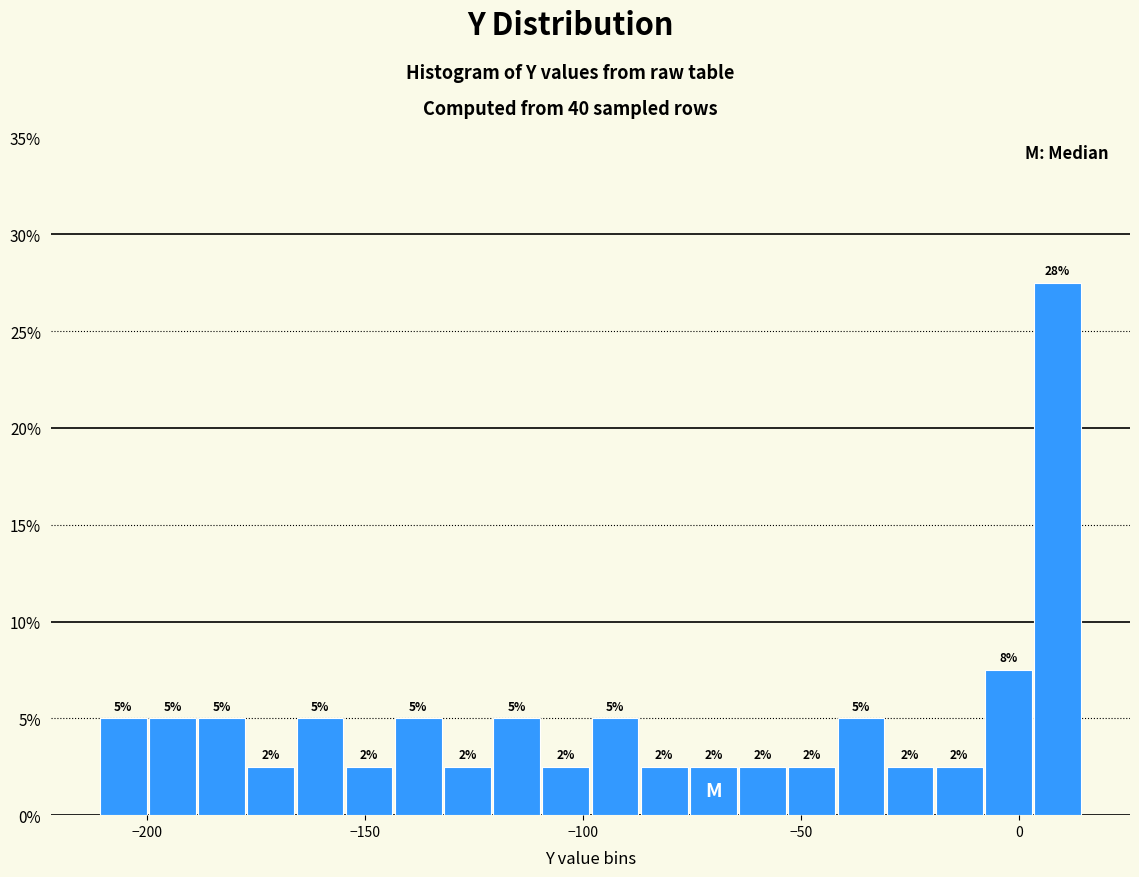

Read against the x-axis, roughly where is the centre of the tallest bar?

10